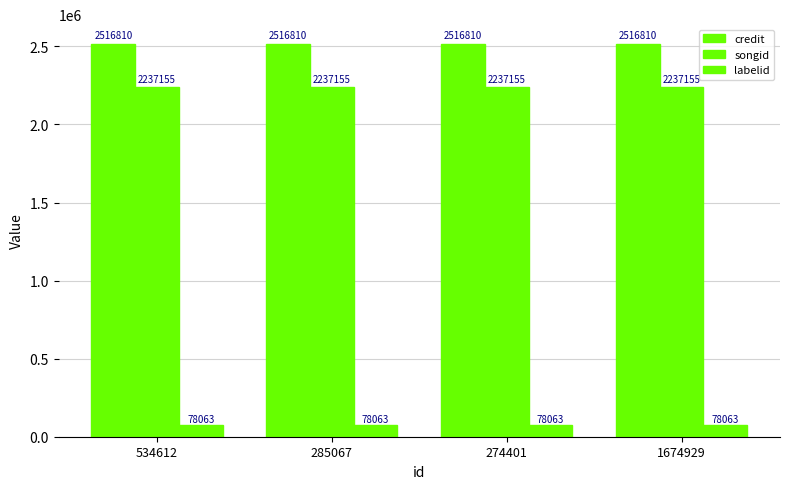

How many distinct data groups are displayed?

3